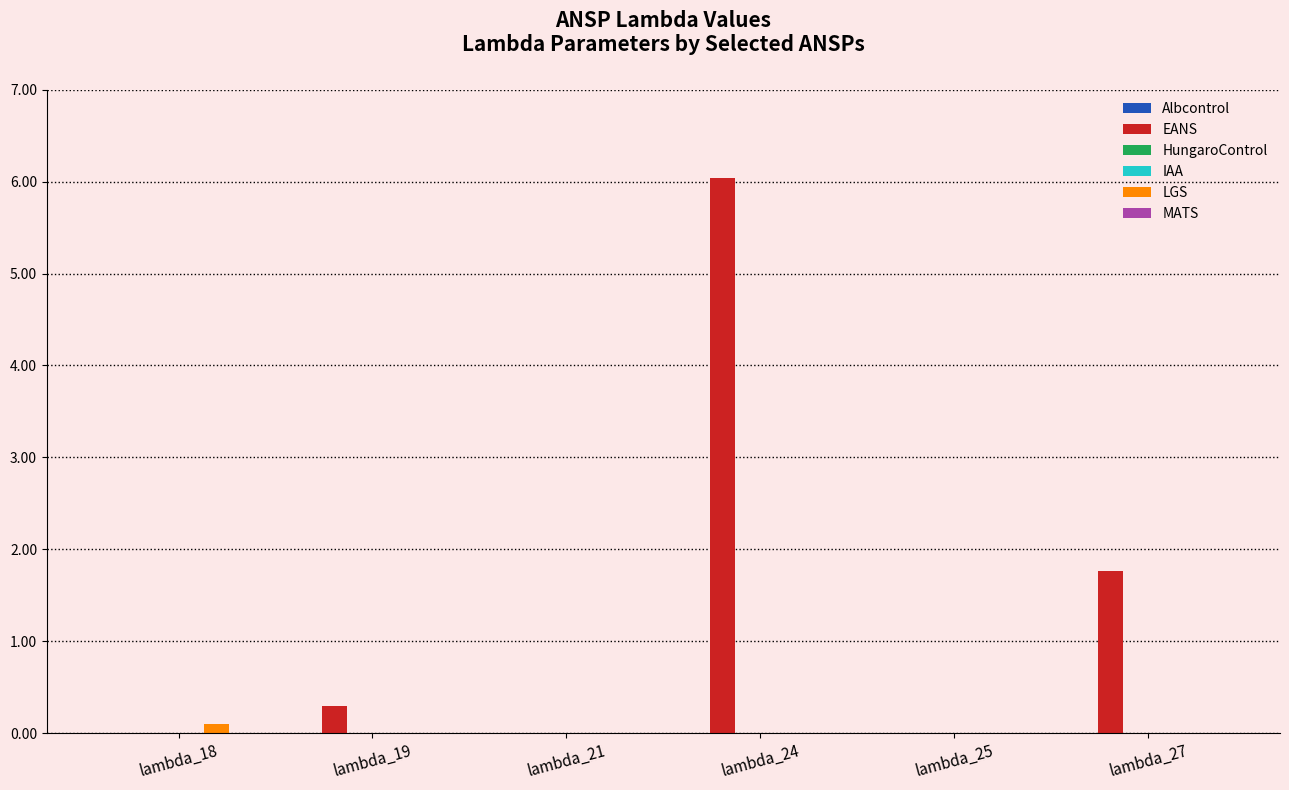

Which series has the largest total across all categories?

EANS